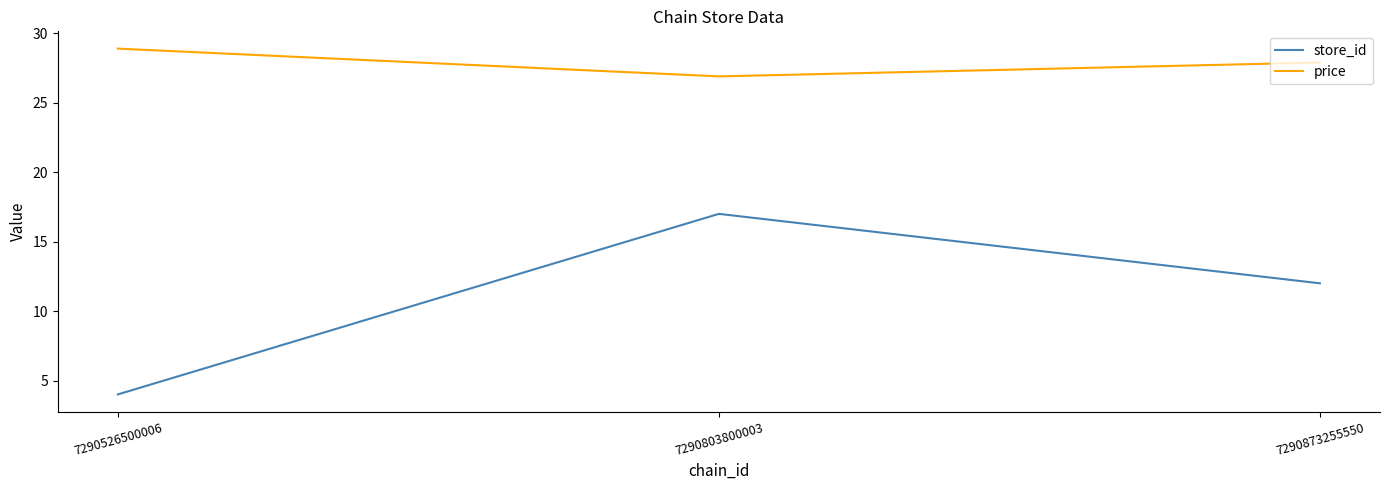

Is the value of price at 7290873255550 greater than the value of store_id at 7290803800003?

Yes